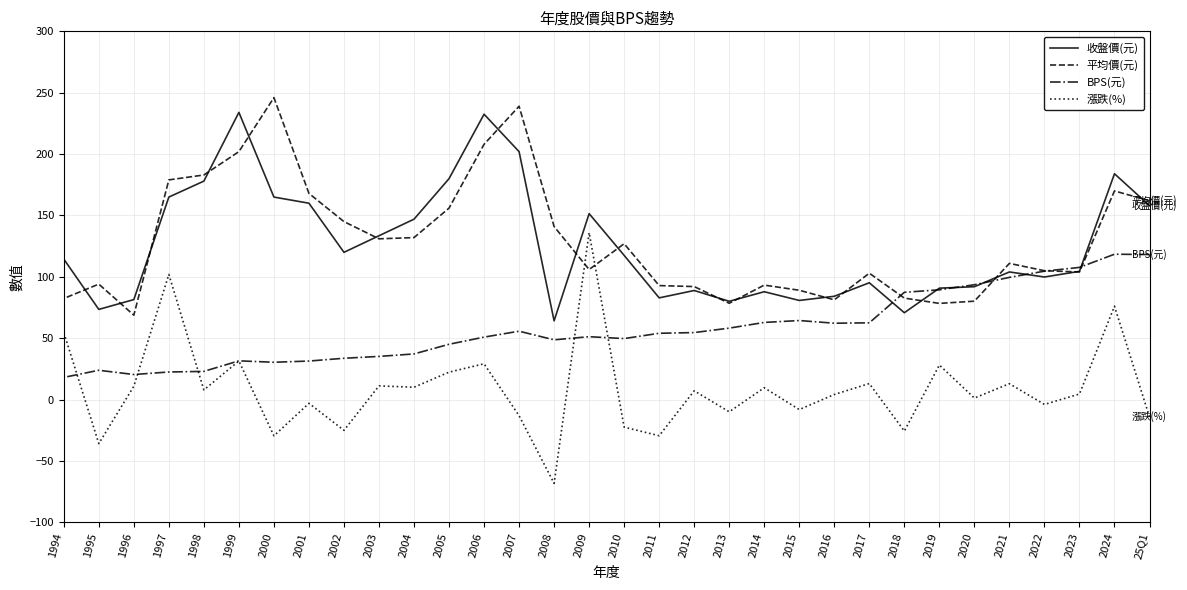

In 漲跌(%), how many points are higher than both neighbors (excluding endpoints)?

12